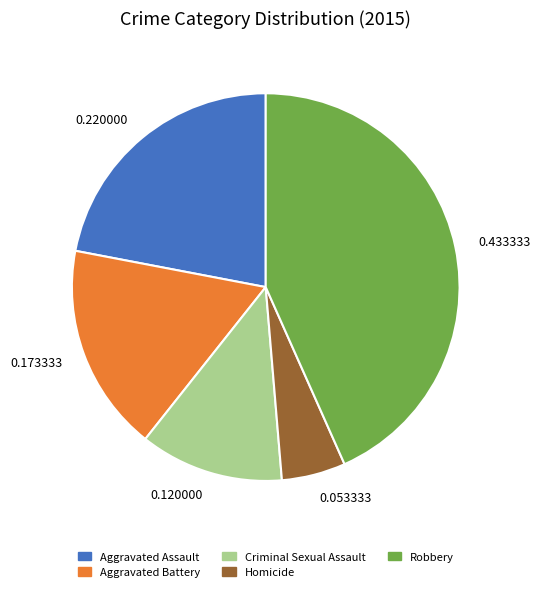

Rank the categories by value from lowest to highest.

Homicide, Criminal Sexual Assault, Aggravated Battery, Aggravated Assault, Robbery